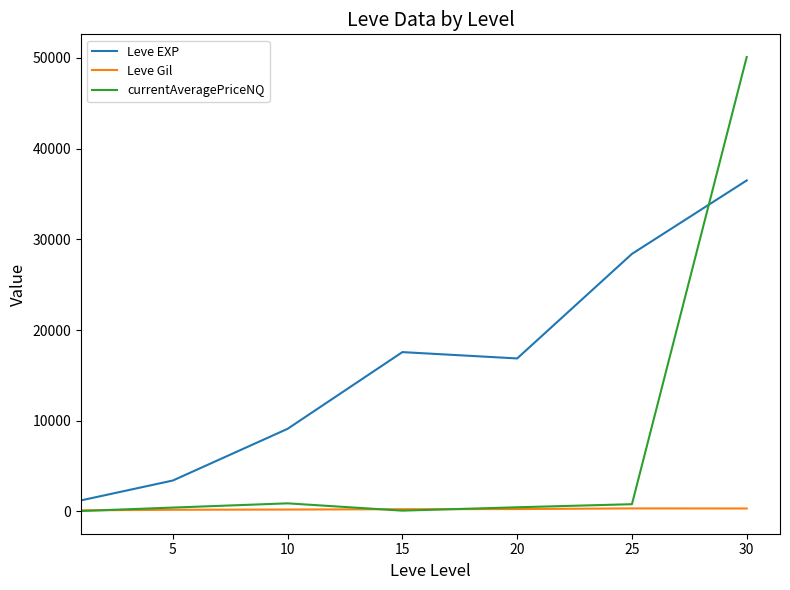

Which series has the widest spread of values?

currentAveragePriceNQ